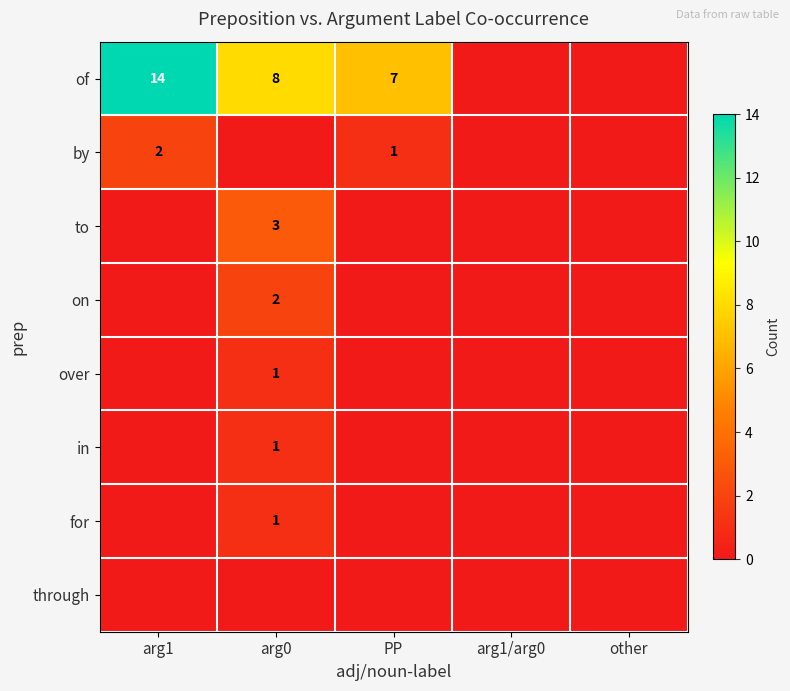

What is the maximum value shown in the chart?

14